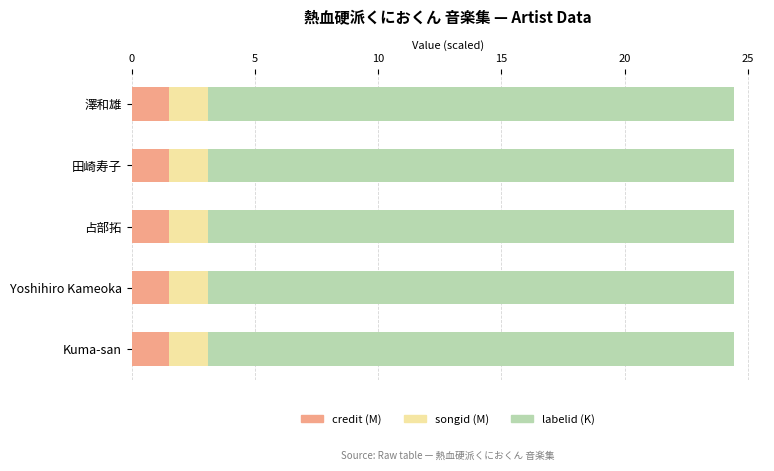

What is the lowest value of the credit (M) series?

1.5